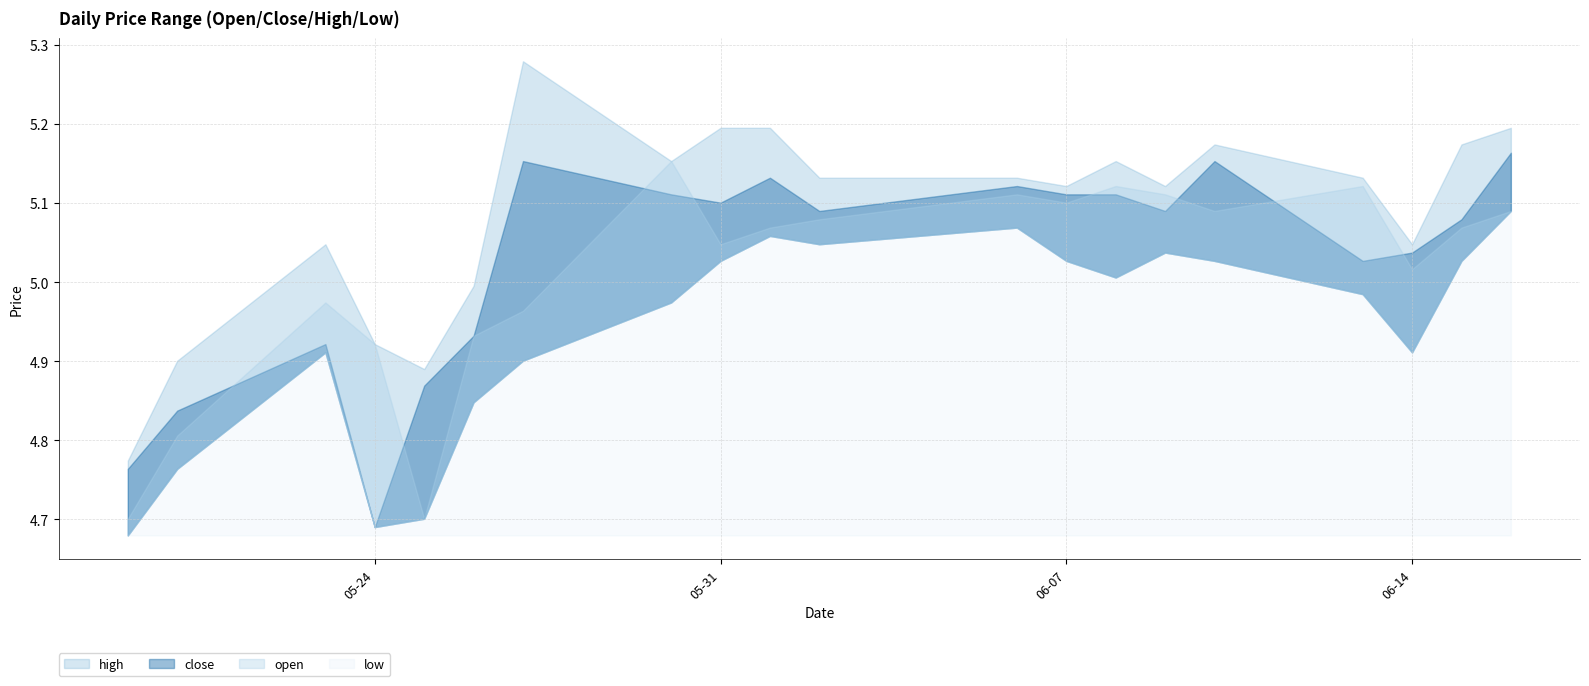

What is the spread (max minus min) of values at 2022-05-25?

0.2